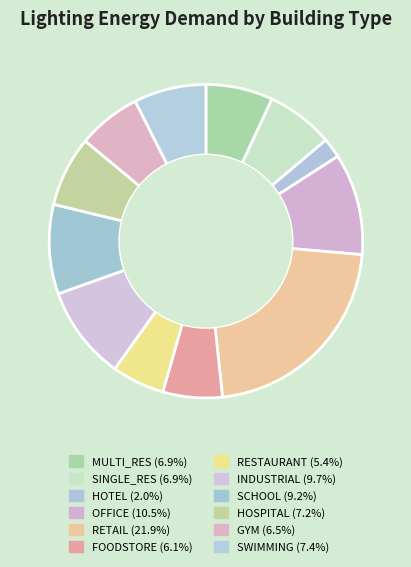

How many segments does this pie chart have?

12